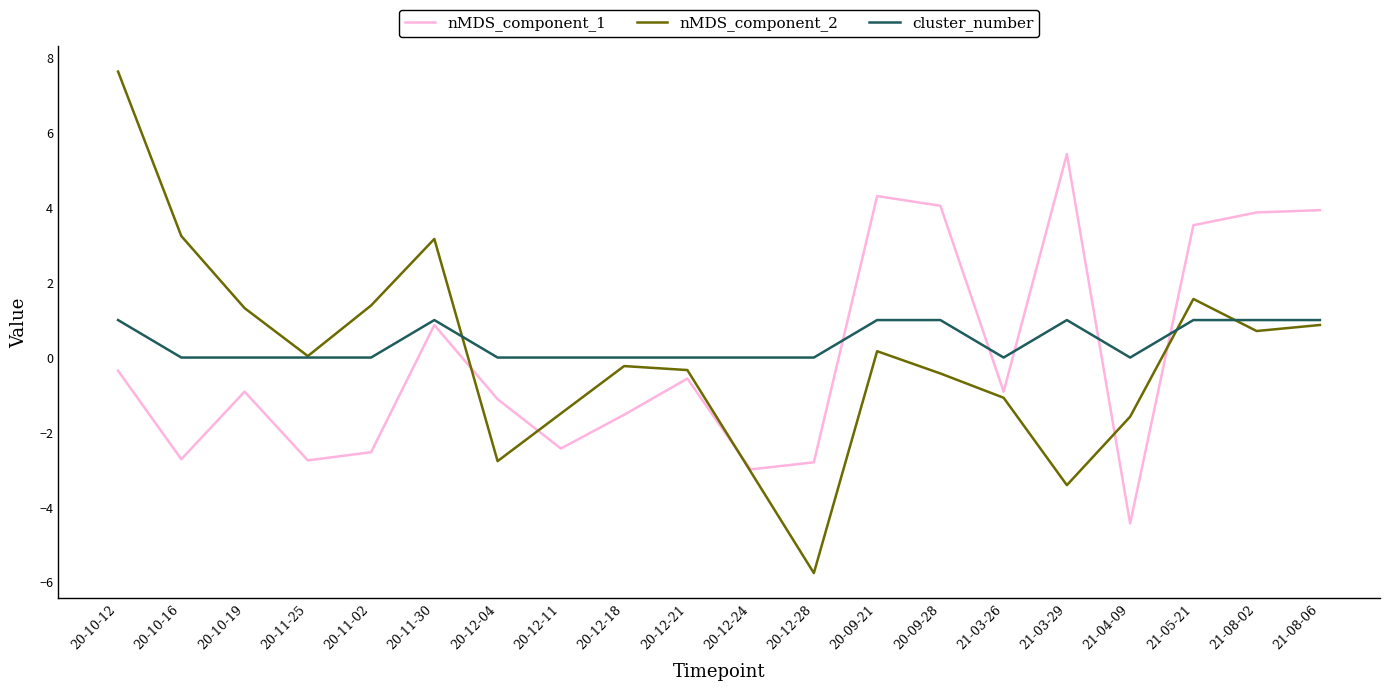

What position from the right is 21-04-09?

4